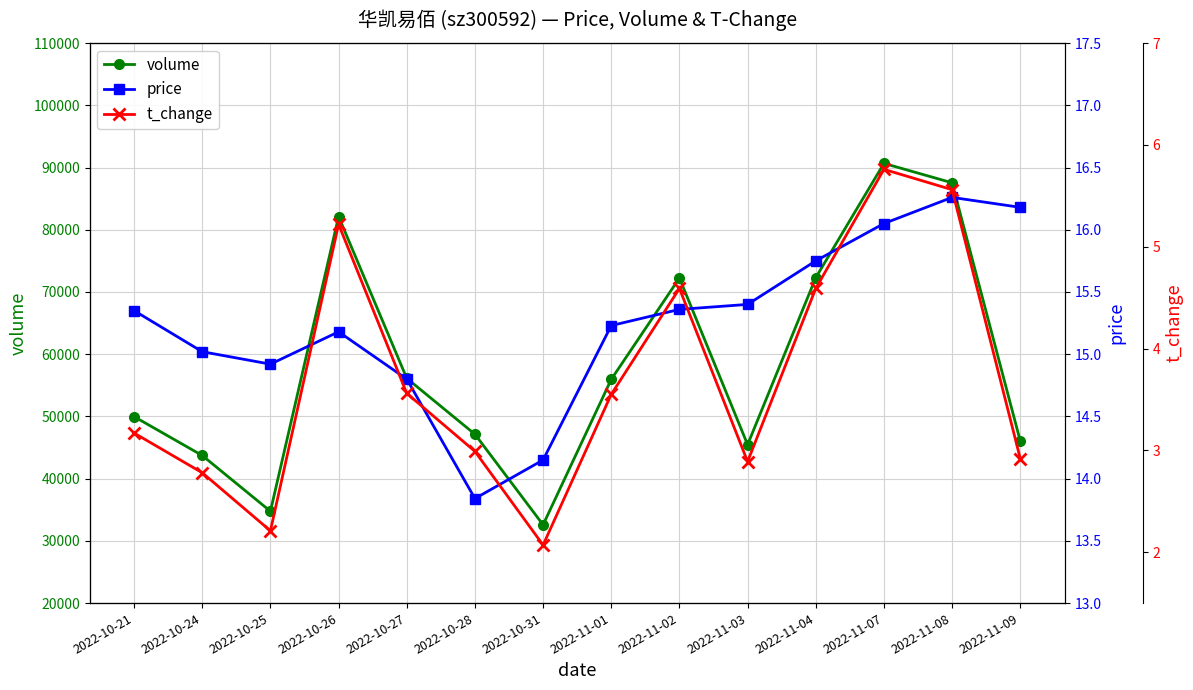

Which series has the widest spread of values?

volume